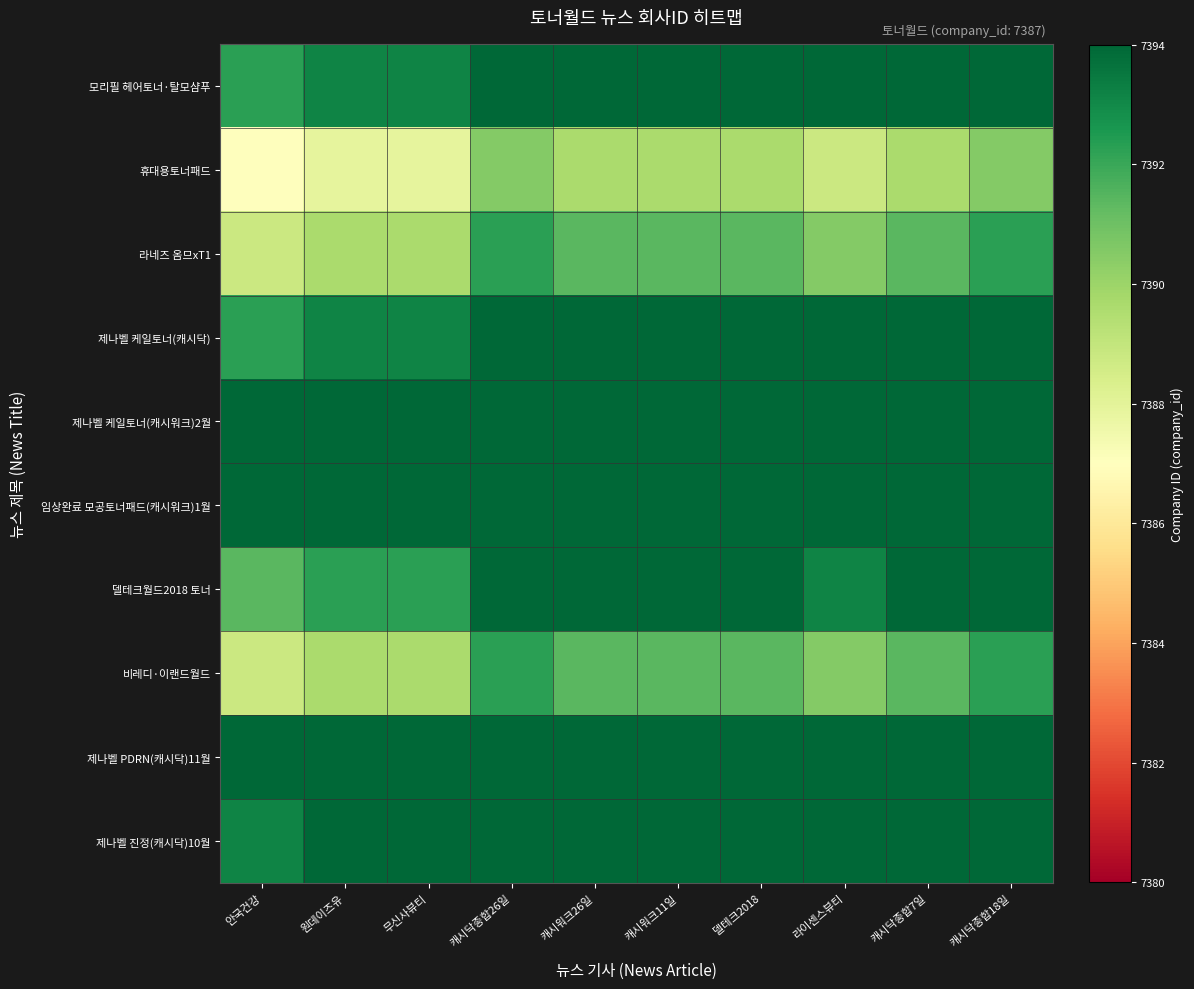

Reading left to right, list all the values displayed in this chart.

모리필 헤어토너·탈모샴푸: 안국건강=7392.2	원데이즈유=7393.1	무신사뷰티=7393.1	캐시닥종합26일=7394.0	캐시워크26일=7394.0	캐시워크11일=7394.0	델테크2018=7394.0	라이센스뷰티=7394.0	캐시닥종합7일=7394.0	캐시닥종합18일=7394.0
휴대용토너패드: 안국건강=7387.0	원데이즈유=7387.9	무신사뷰티=7387.9	캐시닥종합26일=7390.5	캐시워크26일=7389.6	캐시워크11일=7389.6	델테크2018=7389.6	라이센스뷰티=7388.8	캐시닥종합7일=7389.6	캐시닥종합18일=7390.5
라네즈 옴므xT1: 안국건강=7388.8	원데이즈유=7389.6	무신사뷰티=7389.6	캐시닥종합26일=7392.2	캐시워크26일=7391.4	캐시워크11일=7391.4	델테크2018=7391.4	라이센스뷰티=7390.5	캐시닥종합7일=7391.4	캐시닥종합18일=7392.2
제나벨 케일토너(캐시닥): 안국건강=7392.2	원데이즈유=7393.1	무신사뷰티=7393.1	캐시닥종합26일=7394.0	캐시워크26일=7394.0	캐시워크11일=7394.0	델테크2018=7394.0	라이센스뷰티=7394.0	캐시닥종합7일=7394.0	캐시닥종합18일=7394.0
제나벨 케일토너(캐시워크)2월: 안국건강=7394.0	원데이즈유=7394.0	무신사뷰티=7394.0	캐시닥종합26일=7394.0	캐시워크26일=7394.0	캐시워크11일=7394.0	델테크2018=7394.0	라이센스뷰티=7394.0	캐시닥종합7일=7394.0	캐시닥종합18일=7394.0
임상완료 모공토너패드(캐시워크)1월: 안국건강=7394.0	원데이즈유=7394.0	무신사뷰티=7394.0	캐시닥종합26일=7394.0	캐시워크26일=7394.0	캐시워크11일=7394.0	델테크2018=7394.0	라이센스뷰티=7394.0	캐시닥종합7일=7394.0	캐시닥종합18일=7394.0
델테크월드2018 토너: 안국건강=7391.4	원데이즈유=7392.2	무신사뷰티=7392.2	캐시닥종합26일=7394.0	캐시워크26일=7394.0	캐시워크11일=7394.0	델테크2018=7394.0	라이센스뷰티=7393.1	캐시닥종합7일=7394.0	캐시닥종합18일=7394.0
비레디·이랜드월드: 안국건강=7388.8	원데이즈유=7389.6	무신사뷰티=7389.6	캐시닥종합26일=7392.2	캐시워크26일=7391.4	캐시워크11일=7391.4	델테크2018=7391.4	라이센스뷰티=7390.5	캐시닥종합7일=7391.4	캐시닥종합18일=7392.2
제나벨 PDRN(캐시닥)11월: 안국건강=7394.0	원데이즈유=7394.0	무신사뷰티=7394.0	캐시닥종합26일=7394.0	캐시워크26일=7394.0	캐시워크11일=7394.0	델테크2018=7394.0	라이센스뷰티=7394.0	캐시닥종합7일=7394.0	캐시닥종합18일=7394.0
제나벨 진정(캐시닥)10월: 안국건강=7393.1	원데이즈유=7394.0	무신사뷰티=7394.0	캐시닥종합26일=7394.0	캐시워크26일=7394.0	캐시워크11일=7394.0	델테크2018=7394.0	라이센스뷰티=7394.0	캐시닥종합7일=7394.0	캐시닥종합18일=7394.0